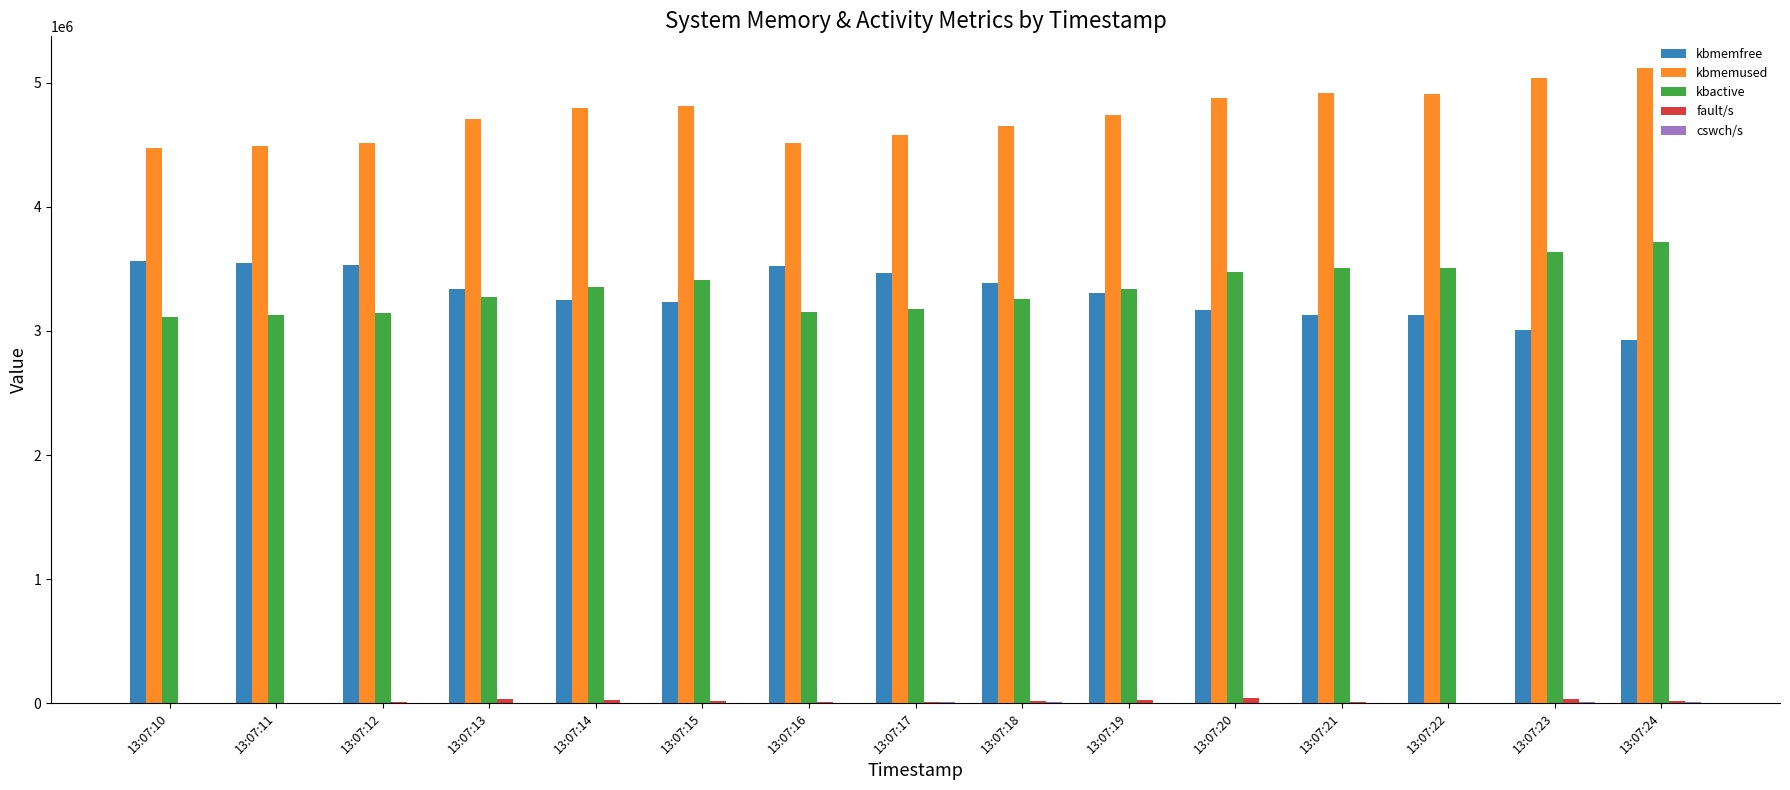

What is the sum of all kbmemfree values?

49499448.0